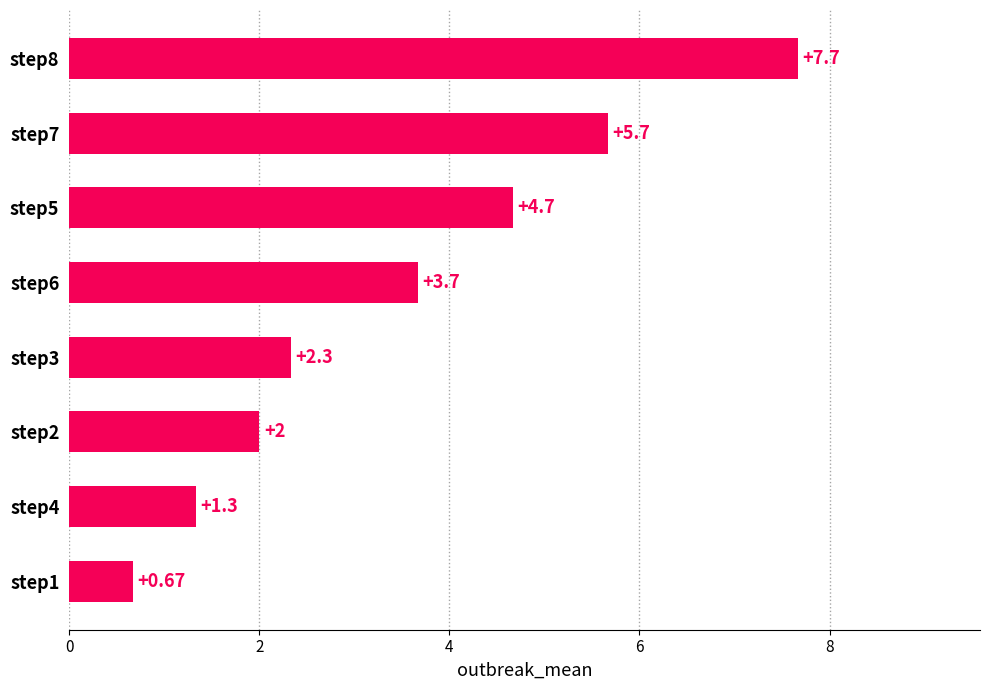

Approximately how many times larger is the value at step1 compared to step4?

0.5